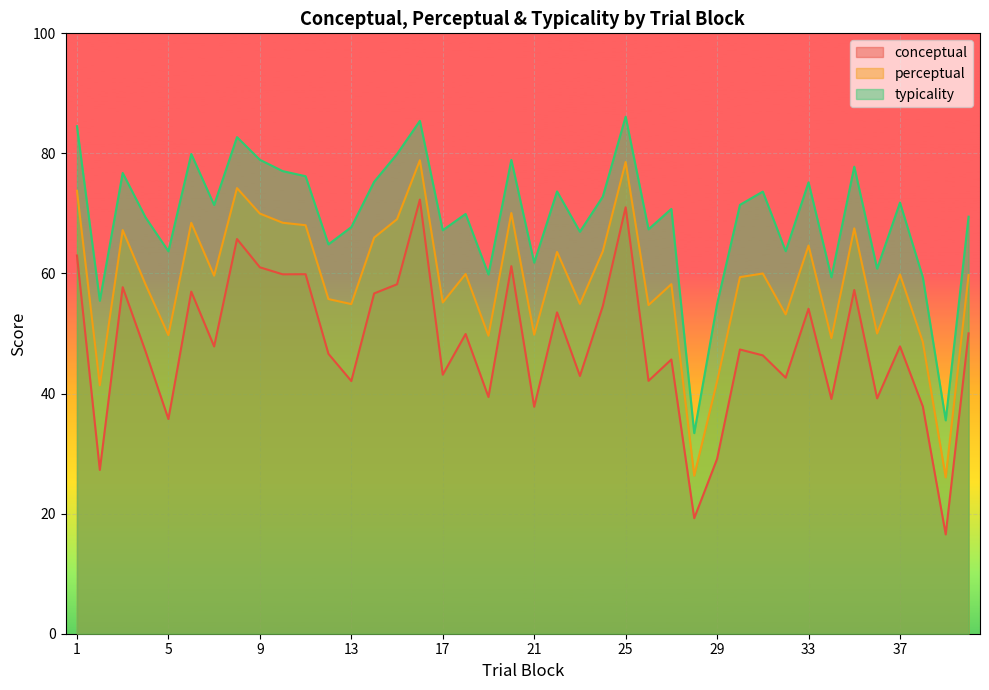

At which label does perceptual reach its peak?

16